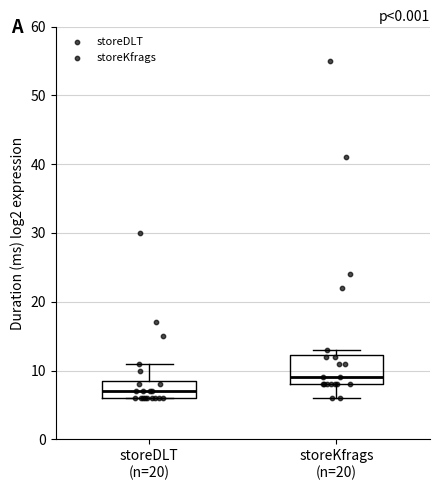

Comparing the boxes themselves (not the whiskers), which one is the tallest?

storeKfrags (n=20)